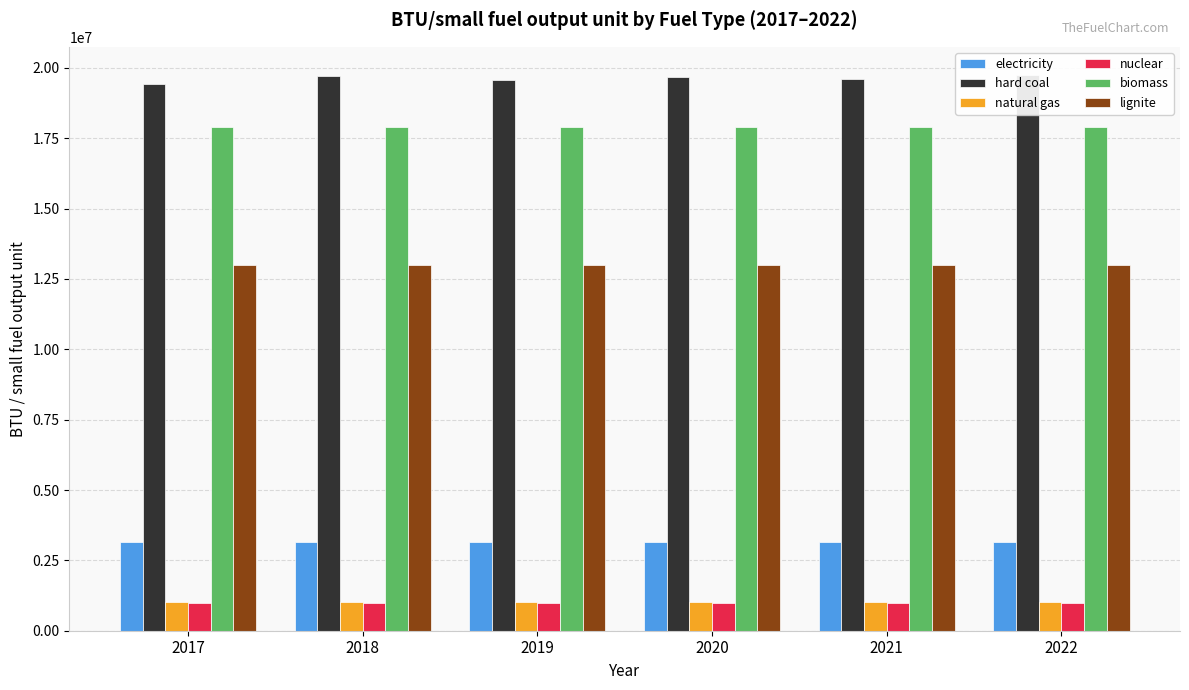

The electricity series shows 3142000 at 2018. True or false?

True